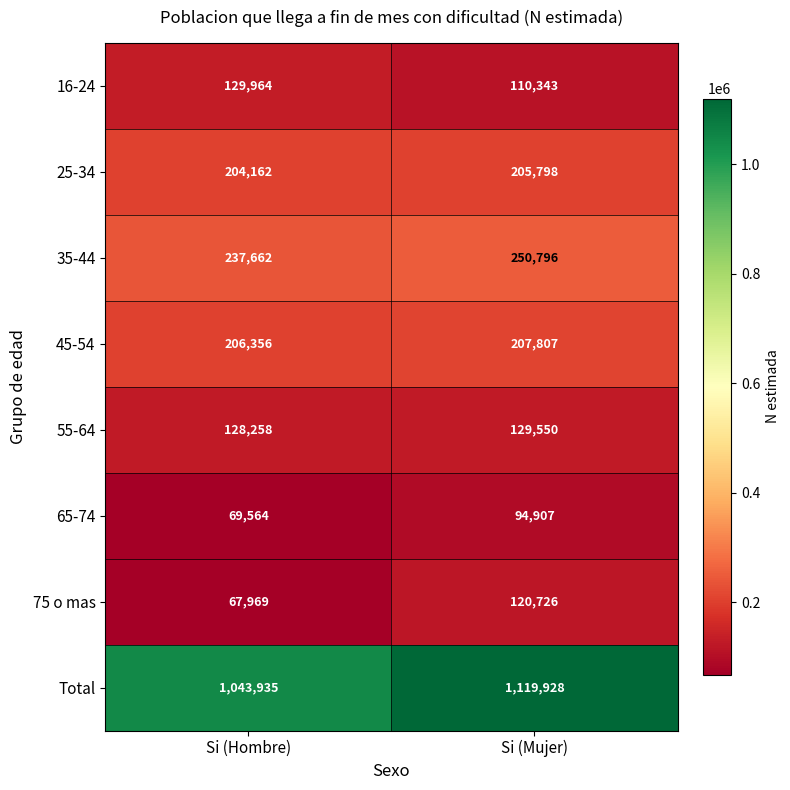

What is the sum of all 65-74 values?

164471